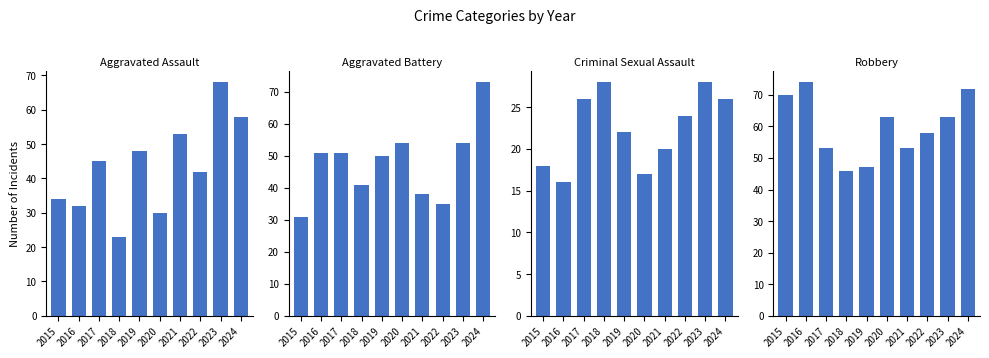

What is the difference between the highest and lowest values at 2022?

34